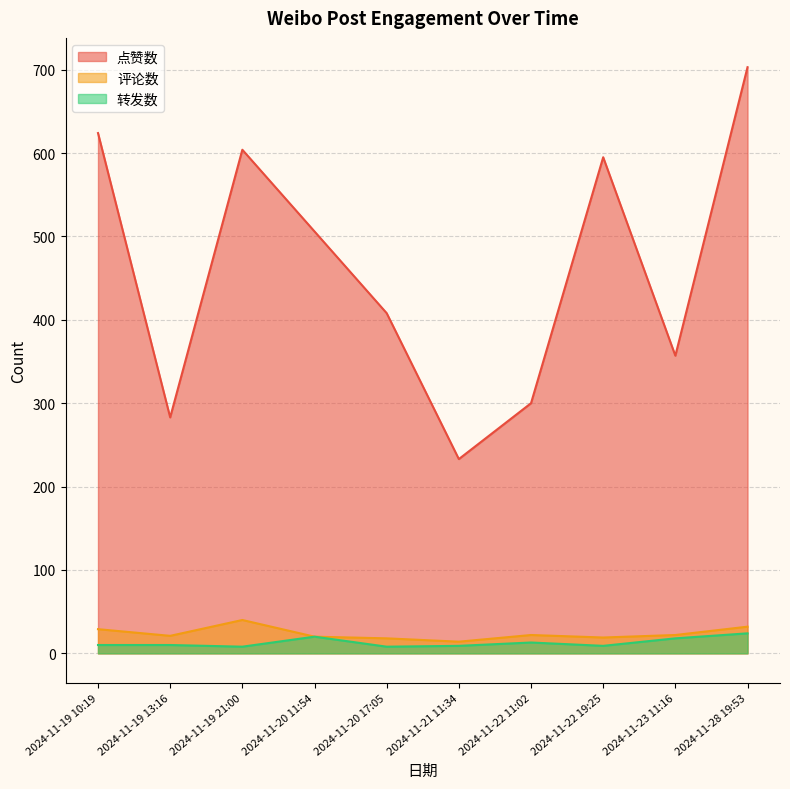

True or false: 点赞数 and 评论数 cross at least once.

False